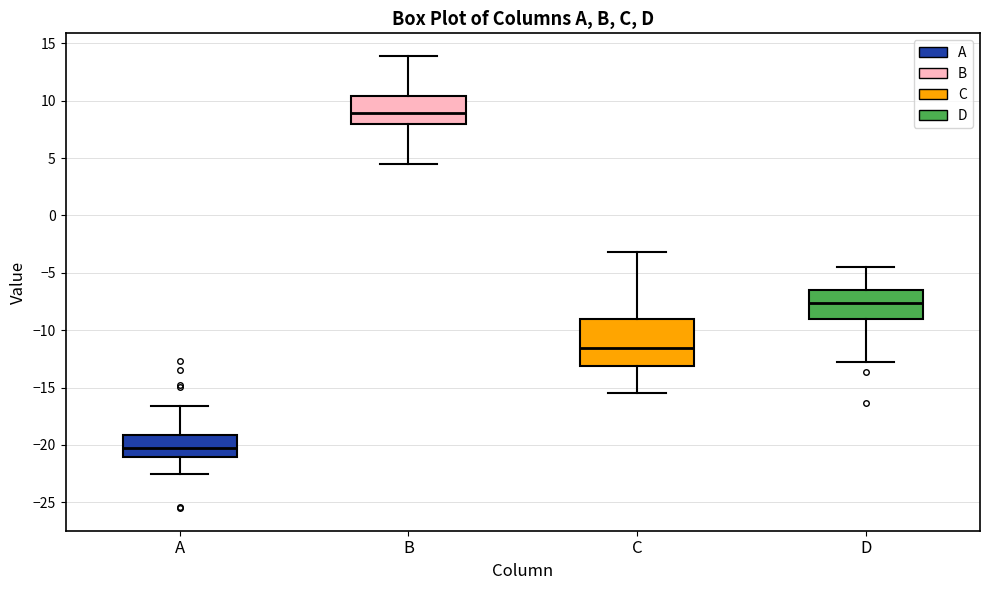

Reading left to right, transcribe this box plot: for each box, give where its median line is, the range the box spans, and where its two whiskers end, as read against the y-axis. The values are not printed on the chart, so give them approximately, as read against the axis.

A: median -20.0, box -21.0 to -19.0, whiskers -22.5 to -16.5
B: median 9.0, box 8.0 to 10.5, whiskers 4.5 to 14.0
C: median -11.5, box -13.0 to -9.0, whiskers -15.5 to -3.0
D: median -7.5, box -9.0 to -6.5, whiskers -12.5 to -4.5